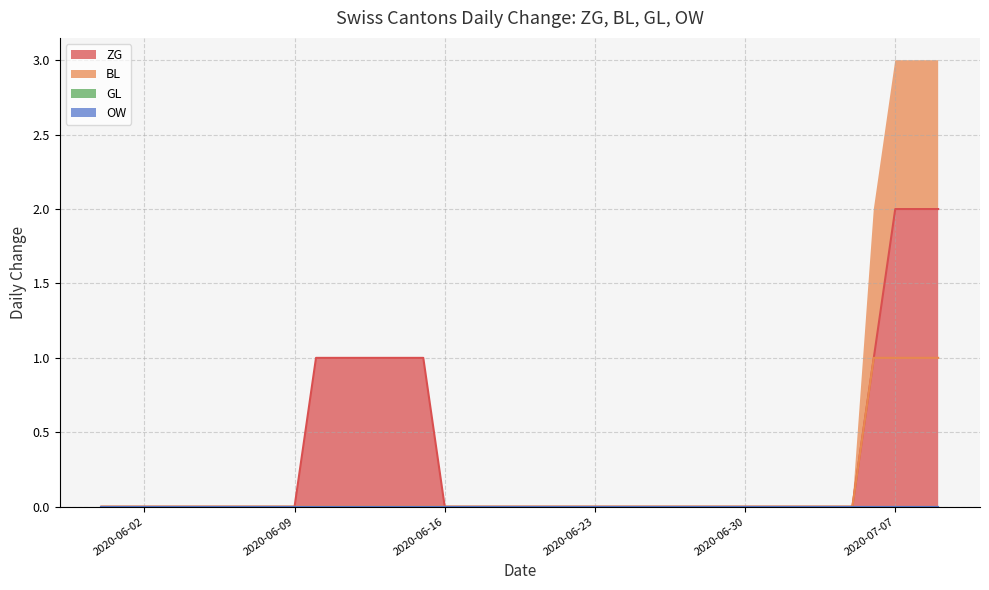

True or false: ZG has more than 2 interior local peaks.

False